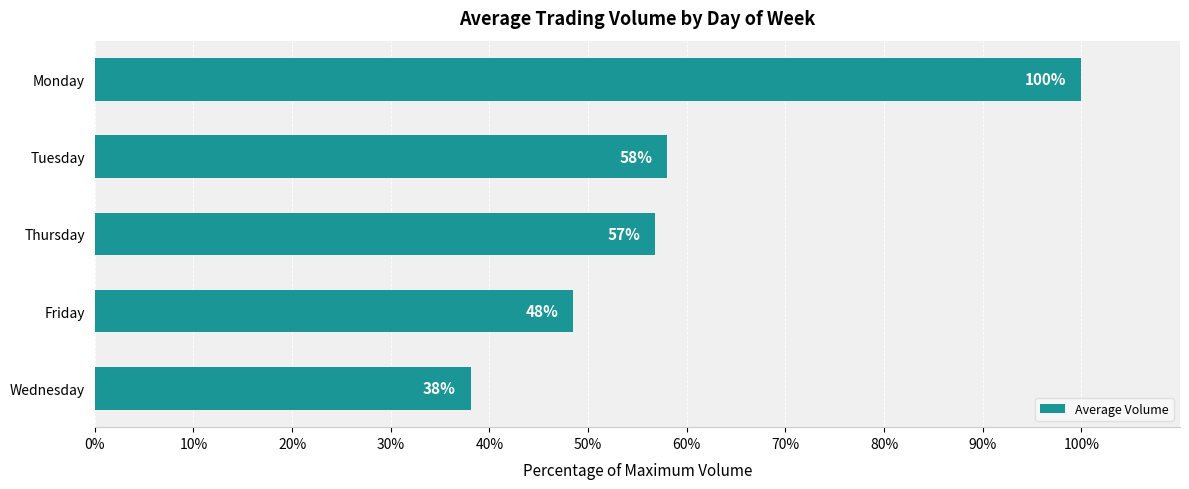

Between Friday and Monday, which is larger?

Monday